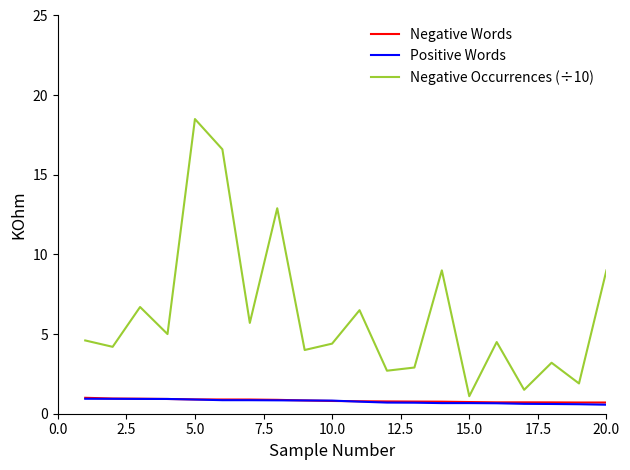

Which series has the largest total across all categories?

Negative Occurrences (÷10)